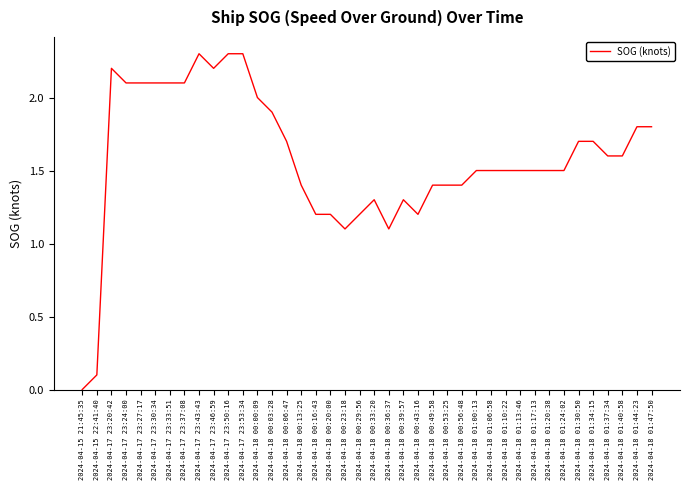

The chart shows a value of 2.8 at 2024-04-18 01:44:23. True or false?

False